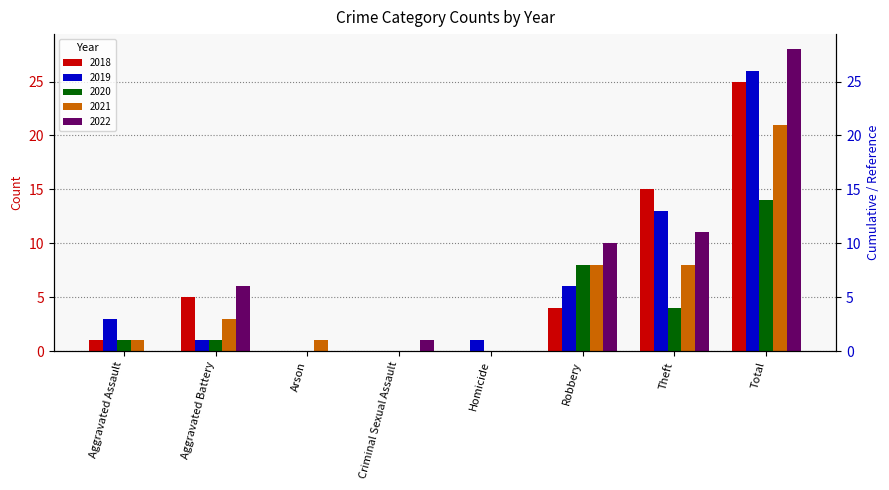

The 2019 series shows 1 at Aggravated Assault. True or false?

False